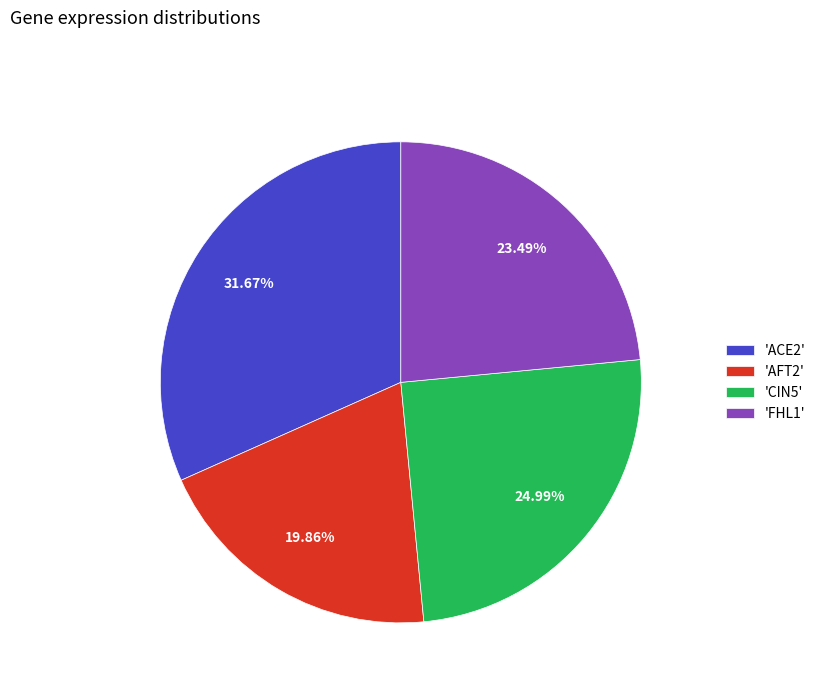

Count the number of slices in the pie.

4